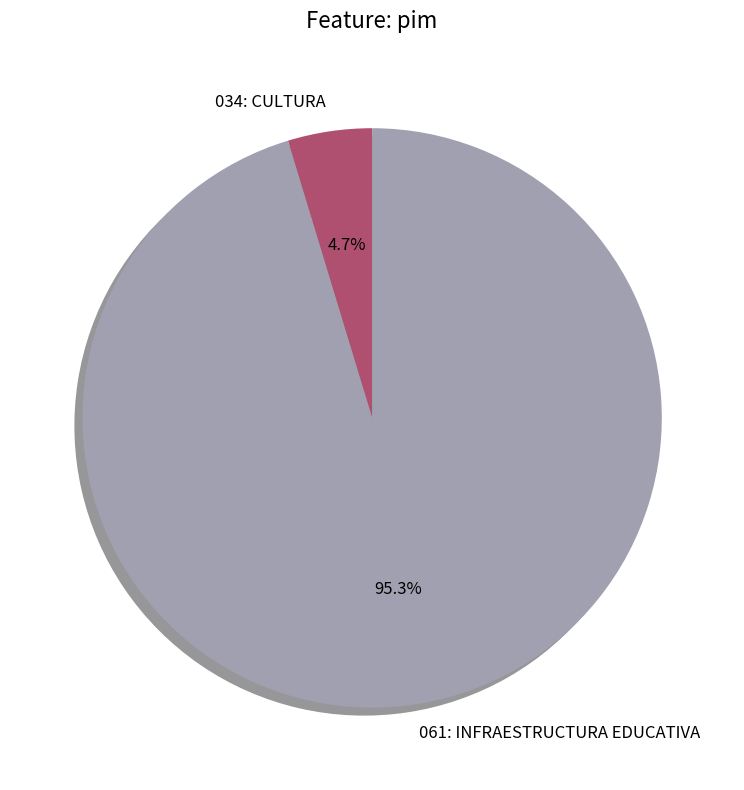

Combined, what portion of the pie is 061: INFRAESTRUCTURA EDUCATIVA and 034: CULTURA?

100.0%